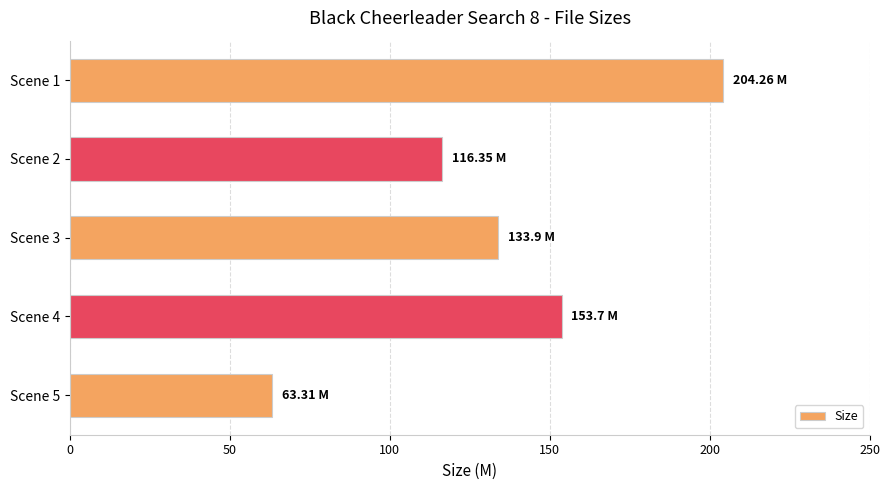

What is the average value?

134.3